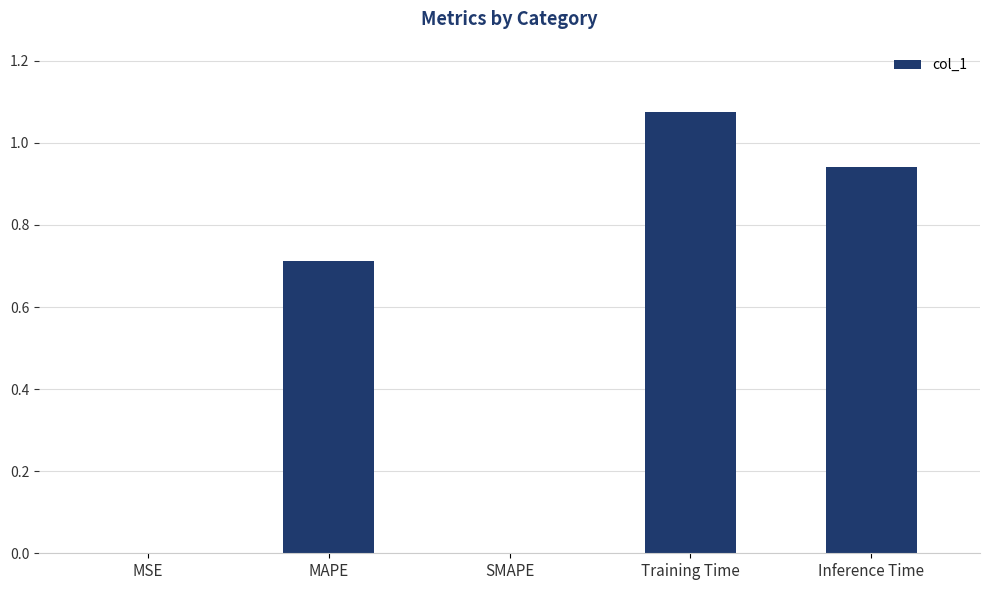

The chart shows a value of 0.7 at MAPE. True or false?

True